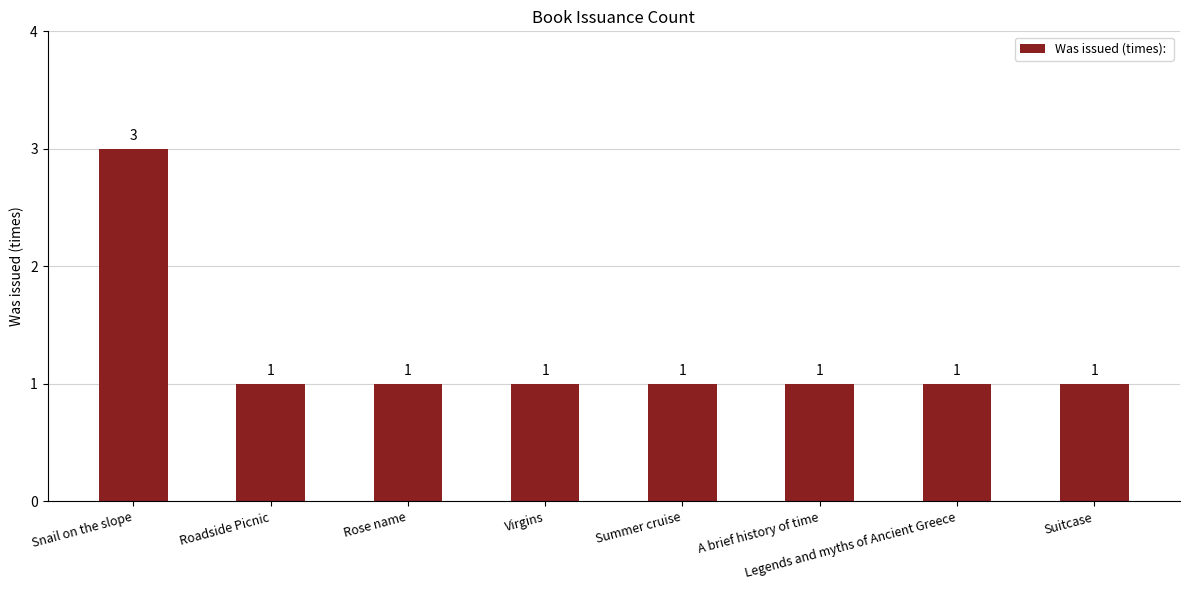

Which category has the highest value across all series?

Snail on the slope